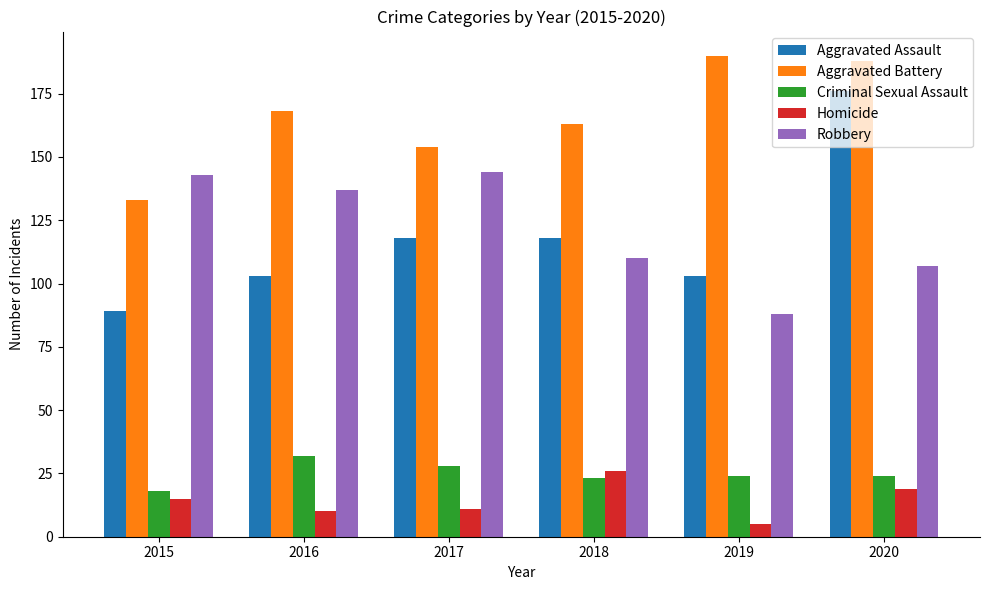

What are all the series names shown in the legend?

Aggravated Assault, Aggravated Battery, Criminal Sexual Assault, Homicide, Robbery